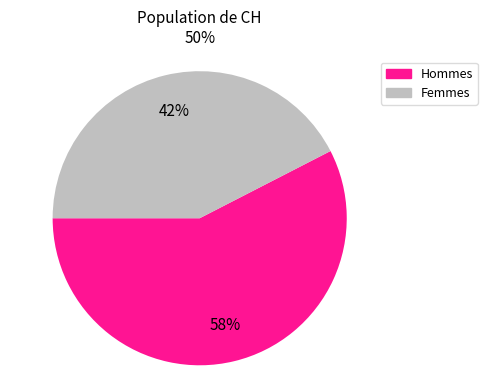

How many slices are in this pie chart?

2